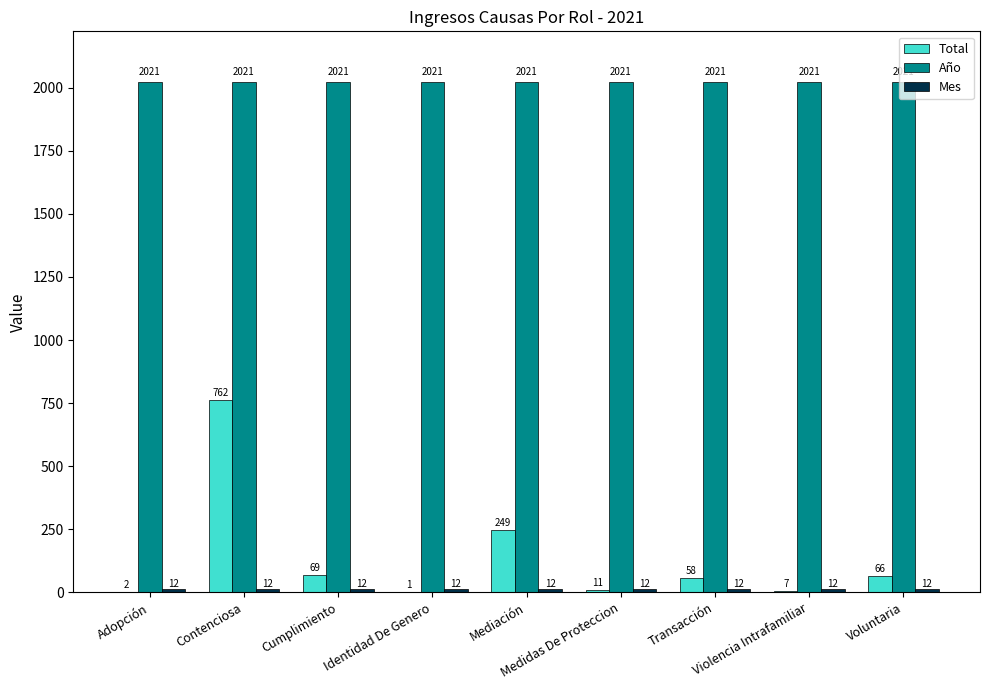

Are the bars horizontal?

No